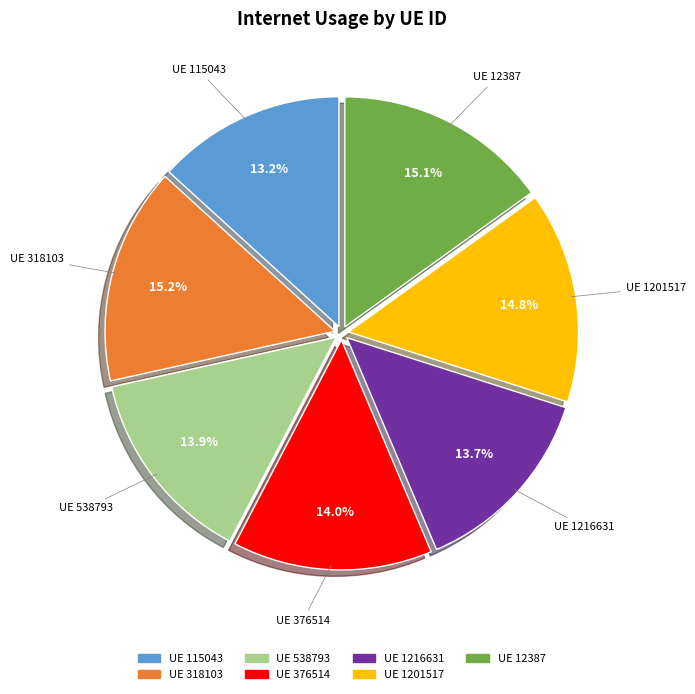

Does any single category account for the majority?

No